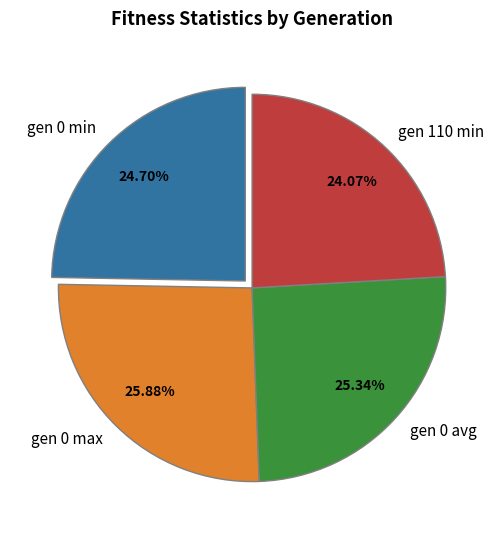

Between gen 0 avg and gen 0 max, which is larger?

gen 0 max